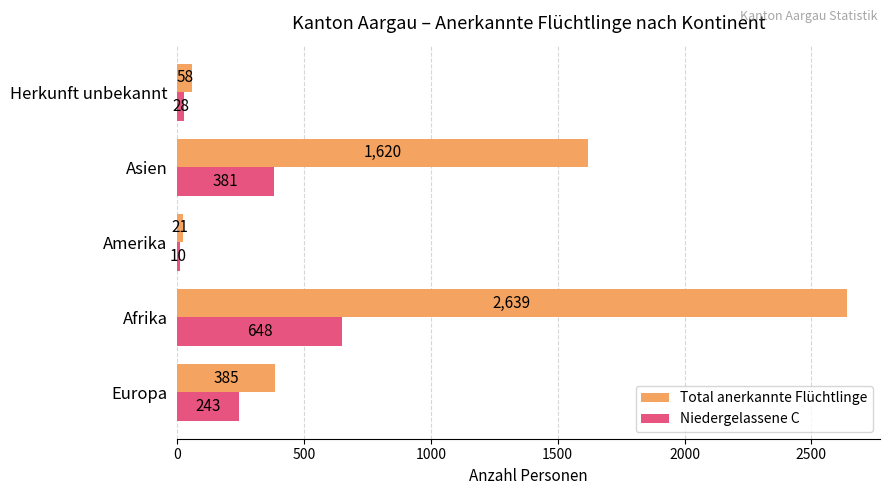

What is the sum of all Niedergelassene C values?

1310